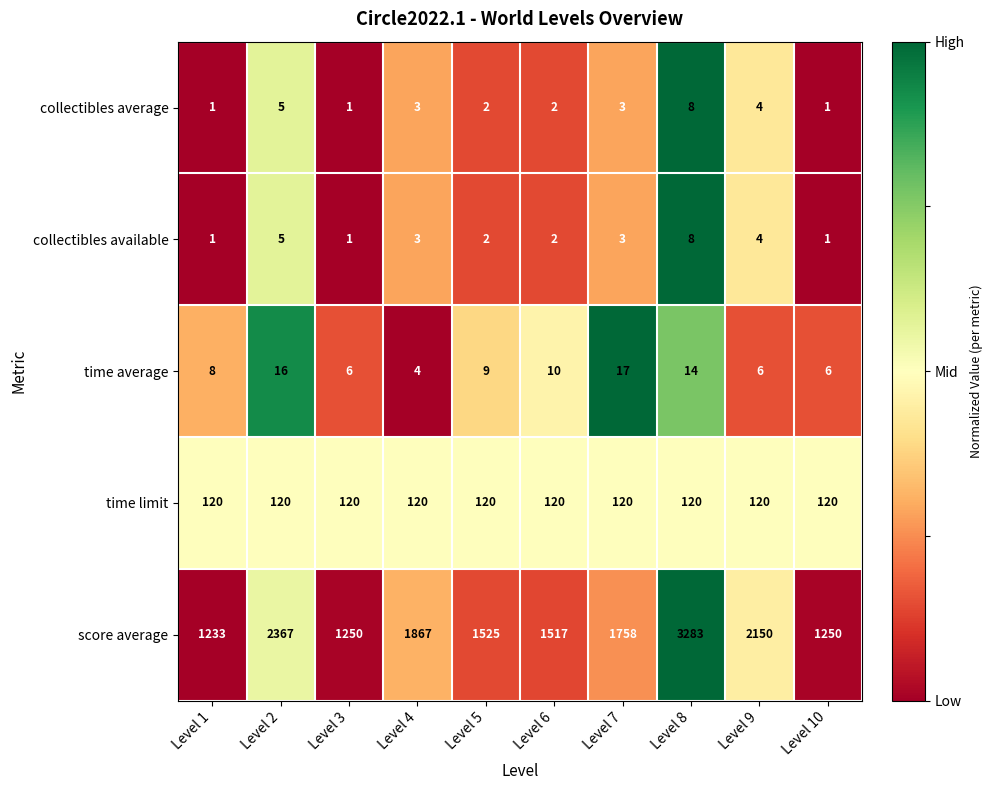

What value does the collectibles available series have at Level 8?

8